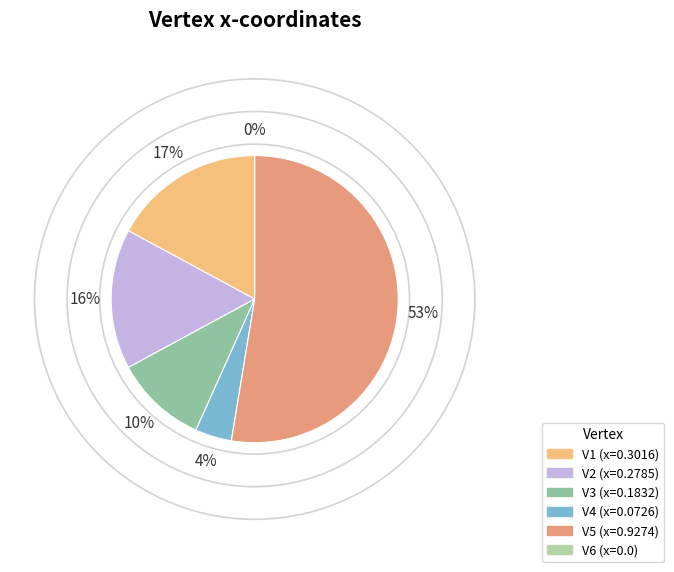

To the nearest percent, what is the average slice percentage?

17%